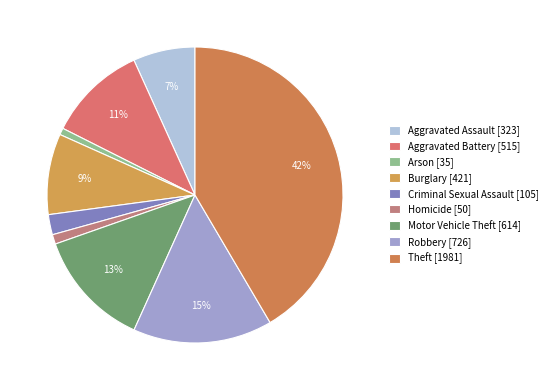

What percentage is the Criminal Sexual Assault slice, to the nearest percent?

2%